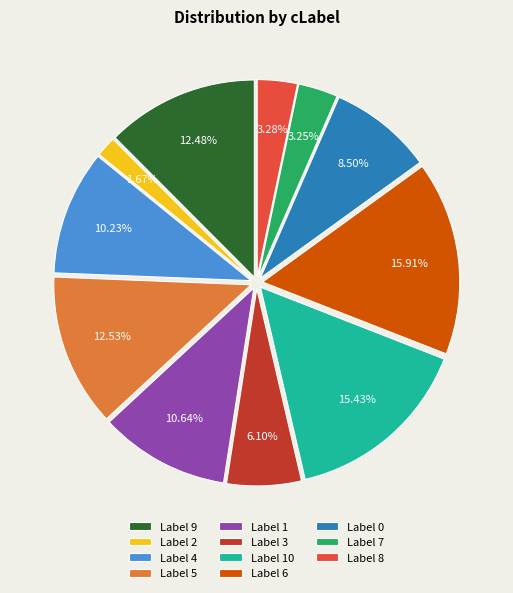

Which slice is the smallest?

Label 2